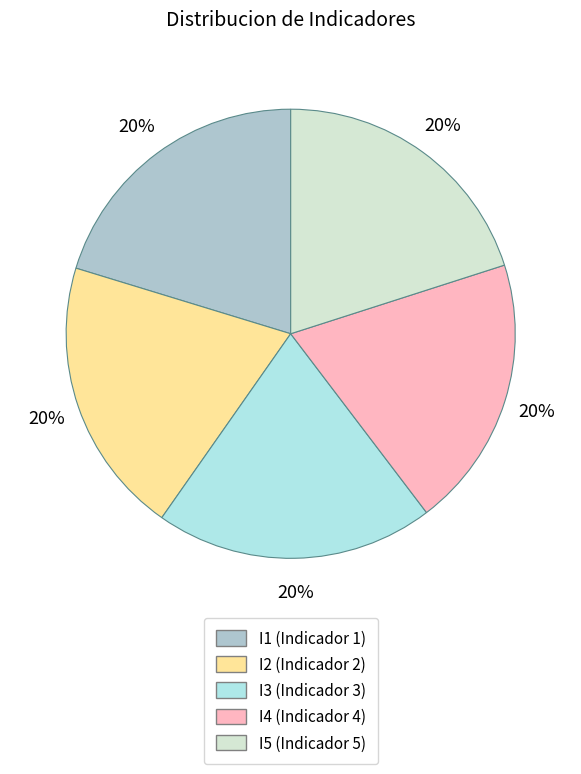

To the nearest percent, what portion does I5 represent?

20%